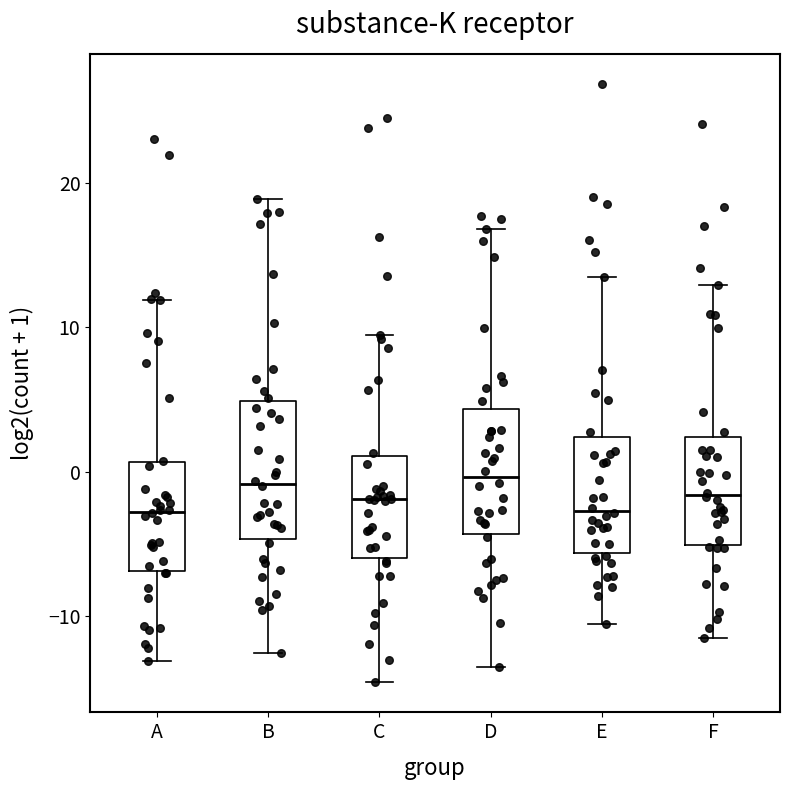

Reading left to right, transcribe this box plot: for each box, give where its median line is, the range the box spans, and where its two whiskers end, as read against the y-axis. The values are not printed on the chart, so give them approximately, as read against the axis.

A: median -3, box -7 to 1, whiskers -13 to 12
B: median -1, box -5 to 5, whiskers -13 to 19
C: median -2, box -6 to 1, whiskers -15 to 9
D: median 0, box -4 to 4, whiskers -14 to 17
E: median -3, box -6 to 2, whiskers -11 to 13
F: median -2, box -5 to 2, whiskers -12 to 13